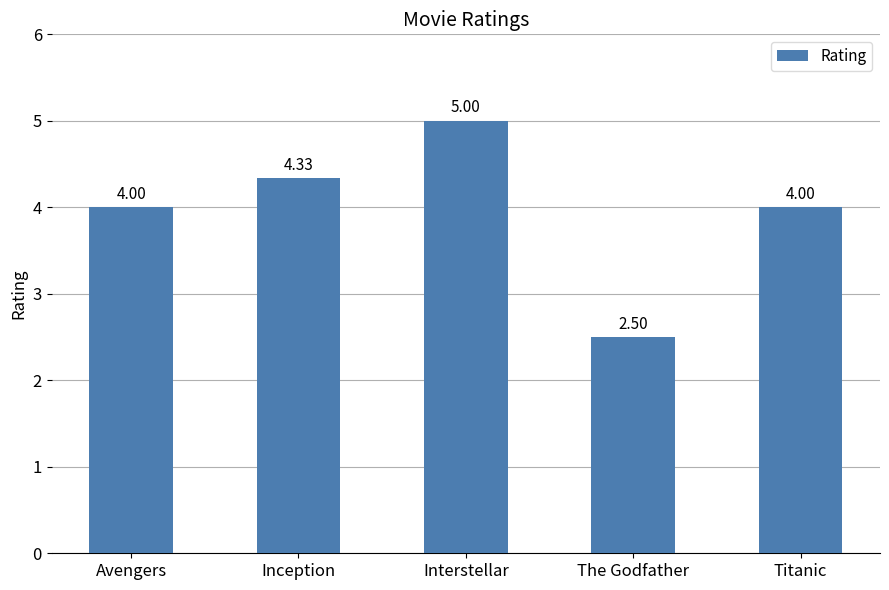

What is the greatest value displayed?

5.0